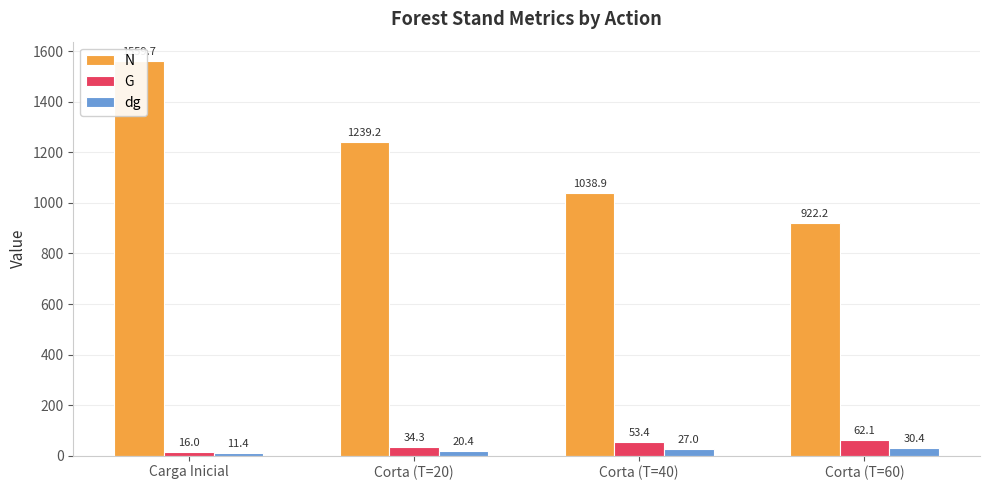

What is the label of the 2nd bar from the left?

Corta (T=20)